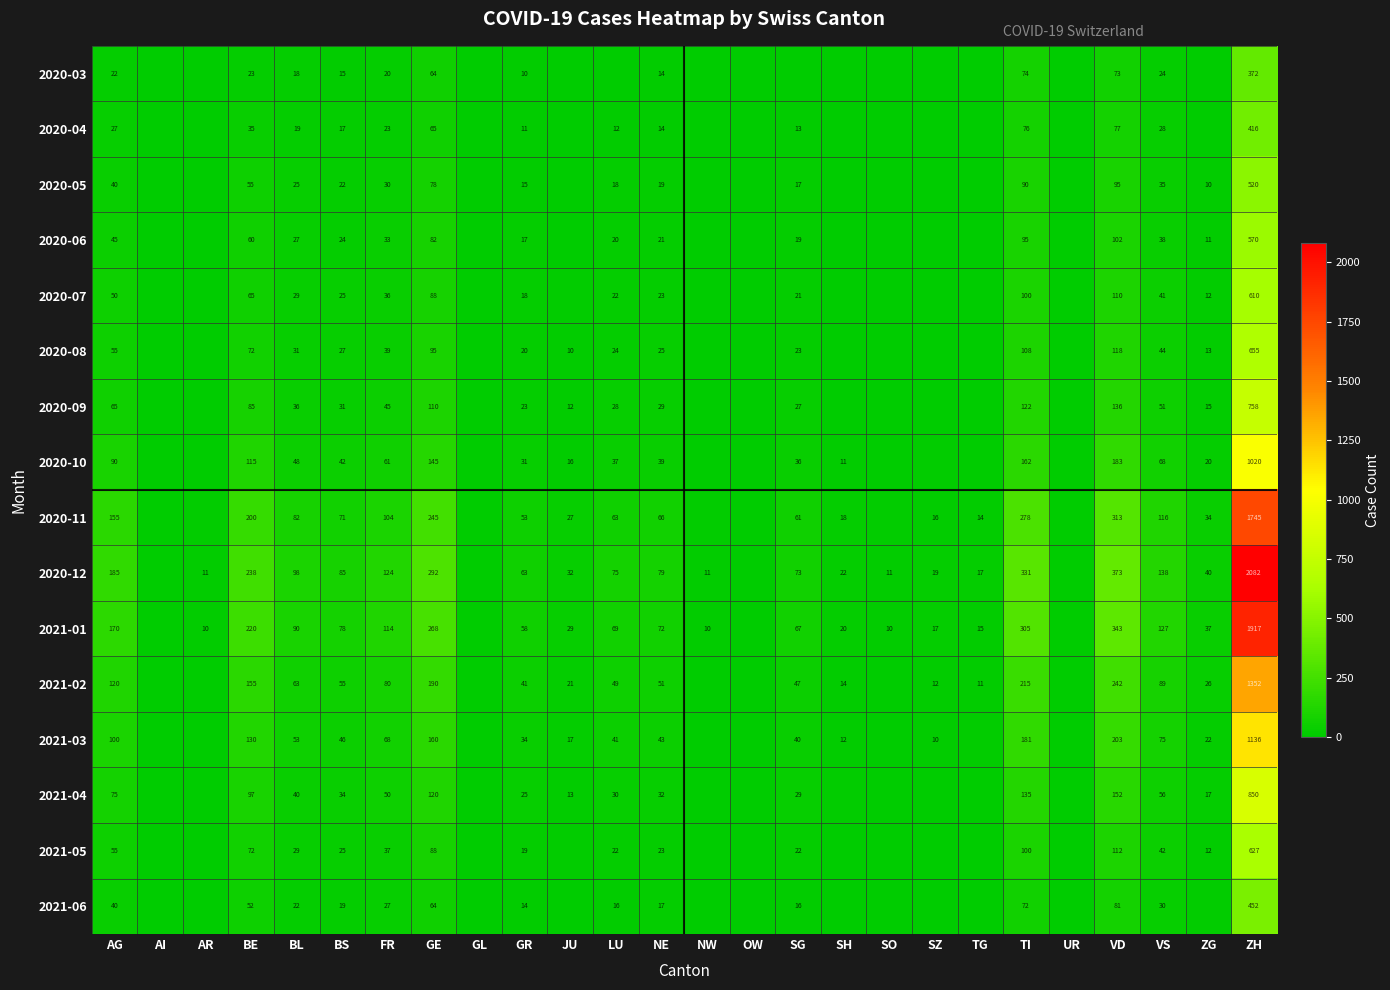

How many distinct data groups are displayed?

16